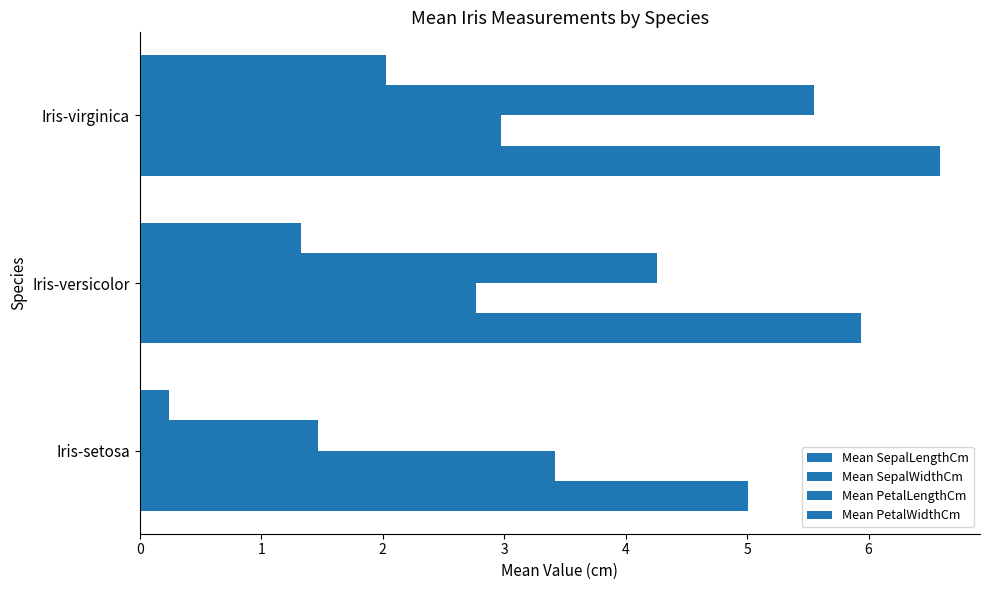

Rank the series by their average value, from highest to lowest.

Mean SepalLengthCm, Mean PetalLengthCm, Mean SepalWidthCm, Mean PetalWidthCm